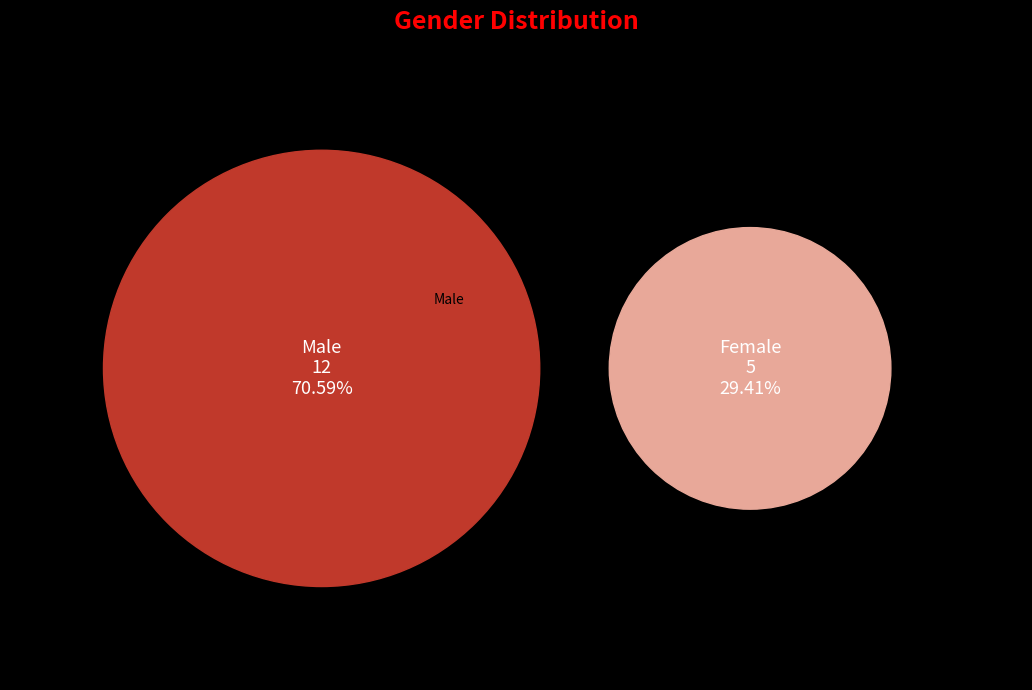

Which category has the smallest portion of the pie?

Female